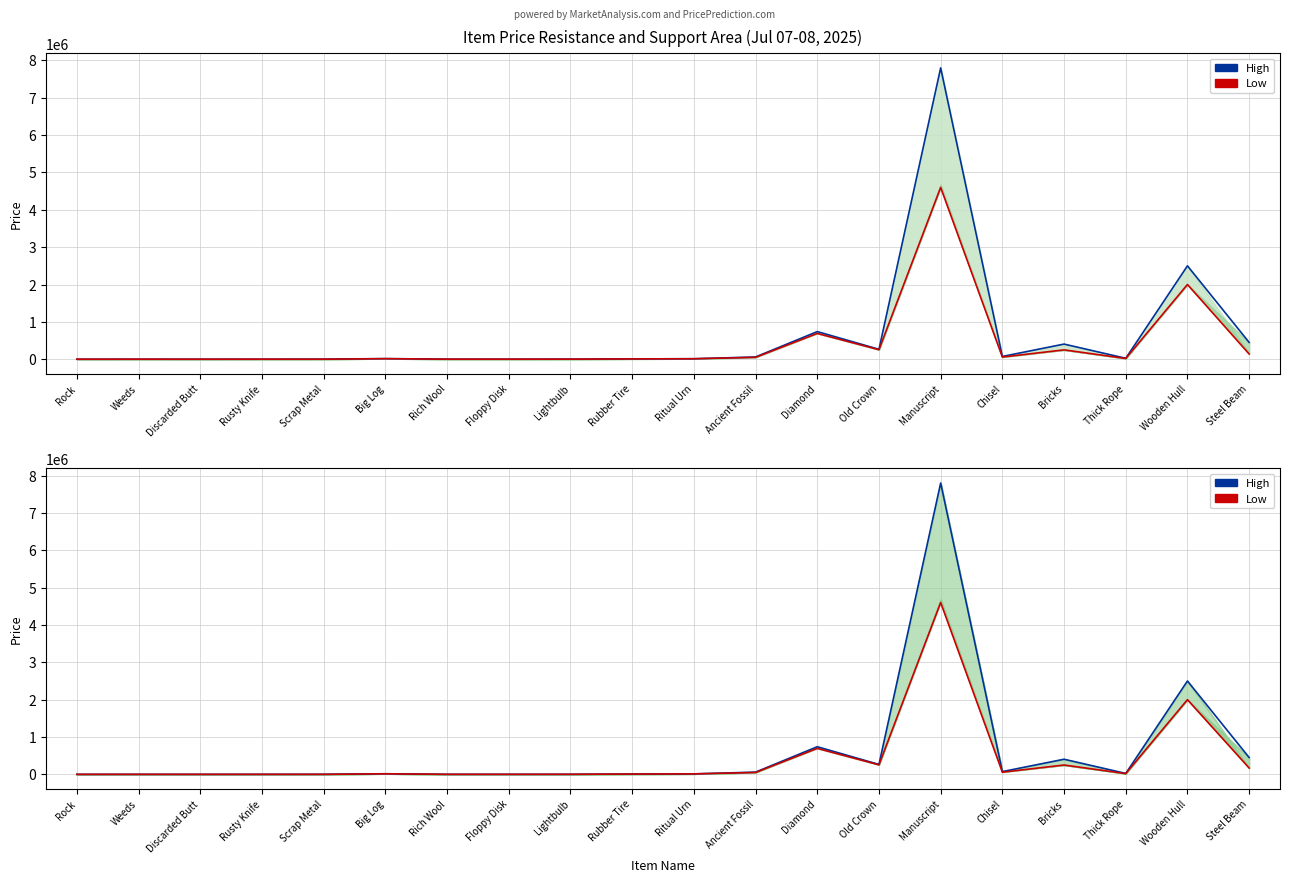

The value of High at Bricks is 545213. True or false?

False